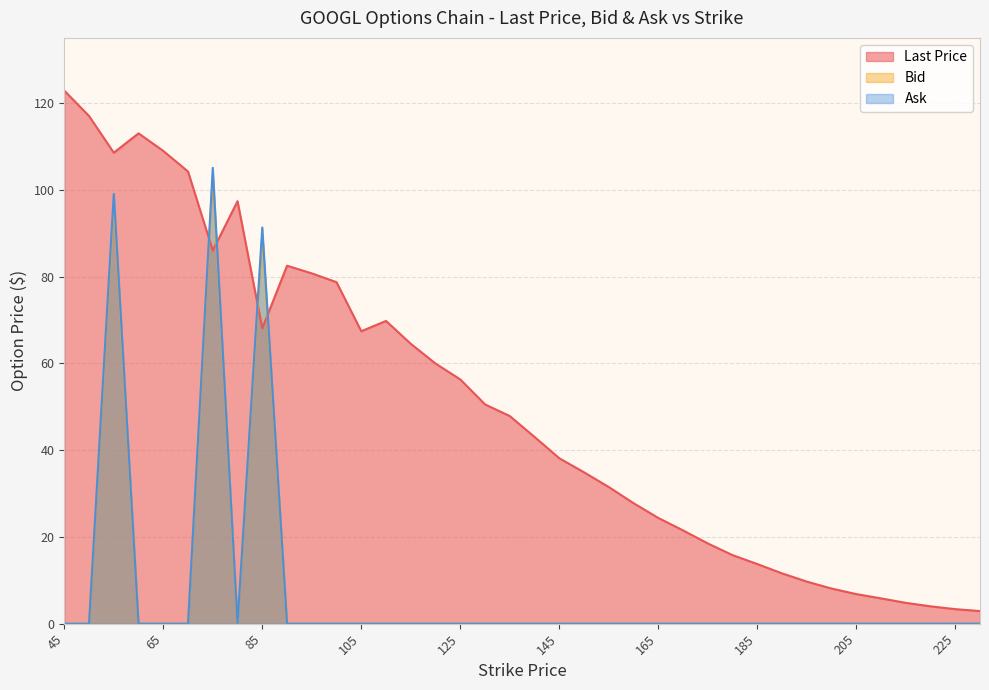

At which label is Bid closest to 51?

85